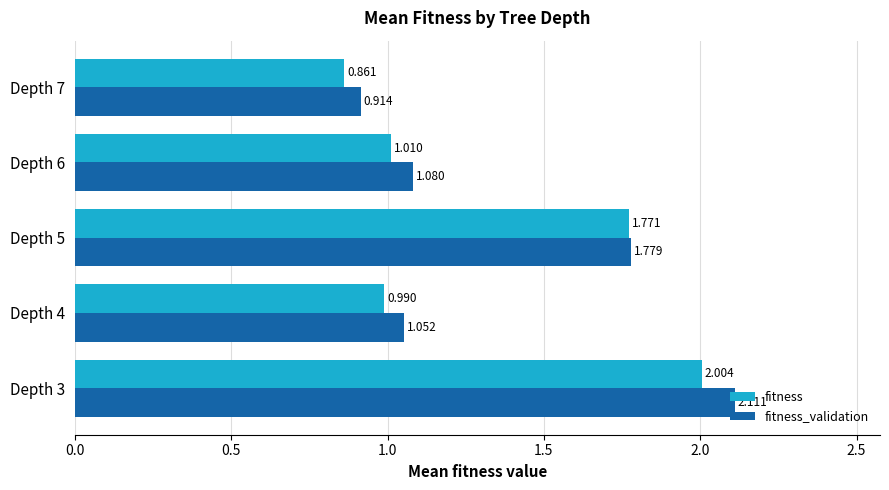

Which series has the largest range (max minus min)?

fitness_validation